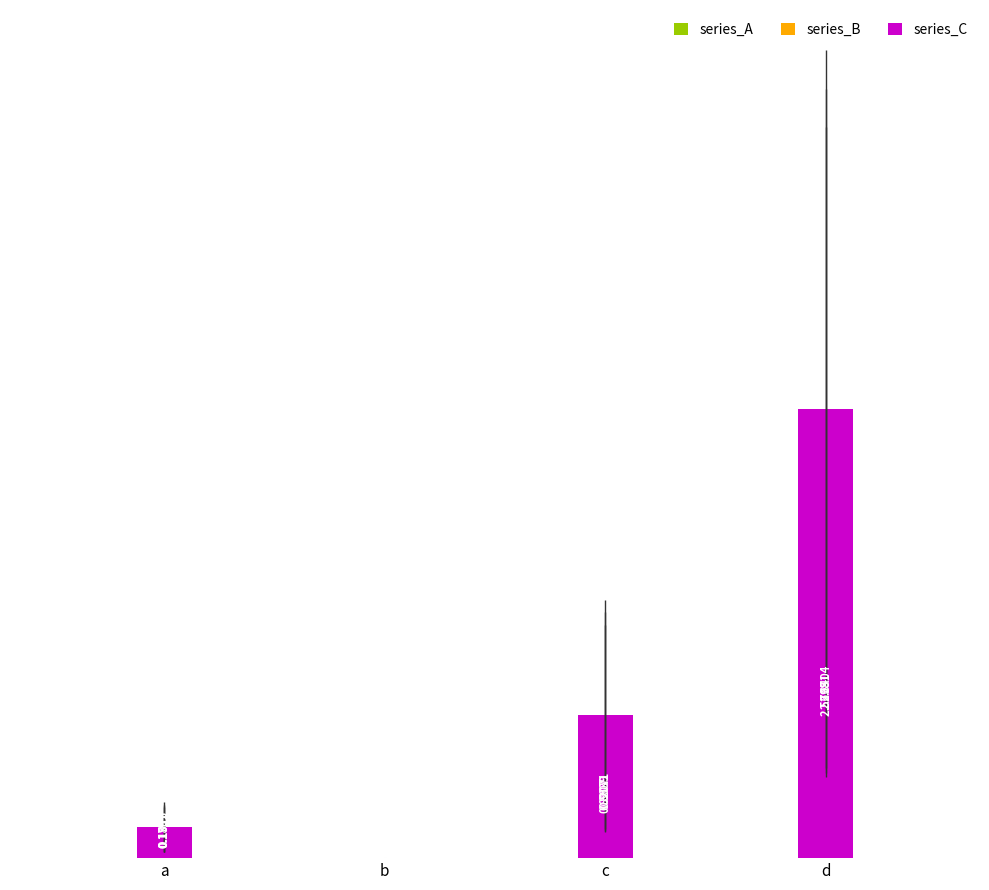

Reading left to right, list all the values displayed in this chart.

series_A: a=0.2	b=0.0	c=0.9	d=2.7
series_B: a=0.2	b=0.0	c=0.8	d=2.6
series_C: a=0.2	b=0.0	c=0.9	d=2.8